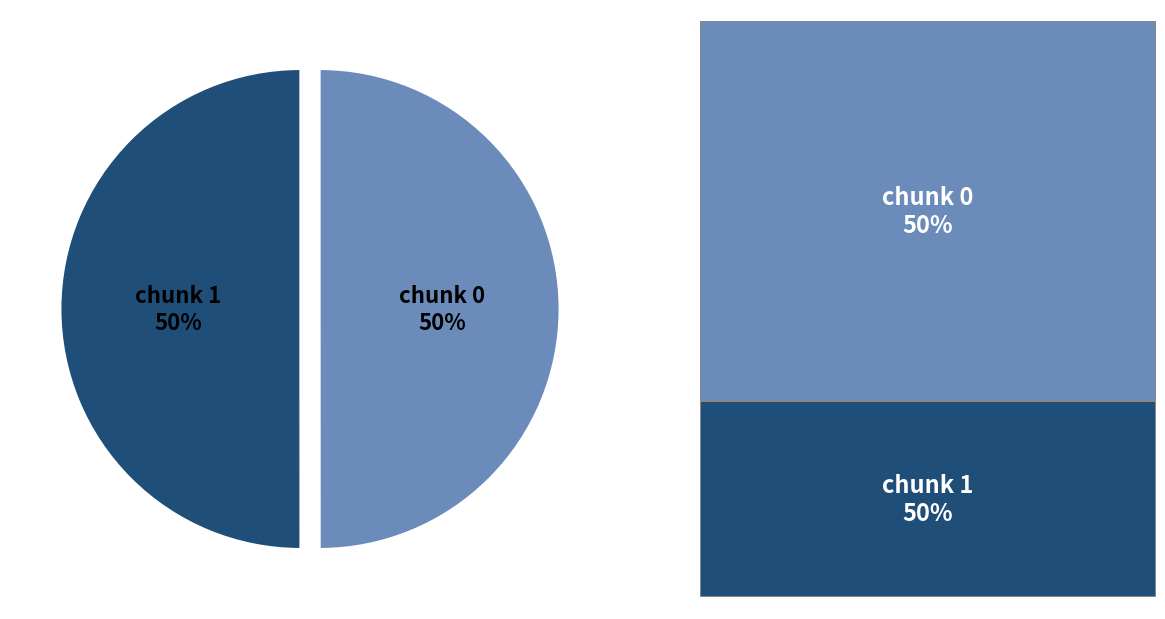

Do chunk 1 and chunk 0 together represent more than half of the pie?

Yes